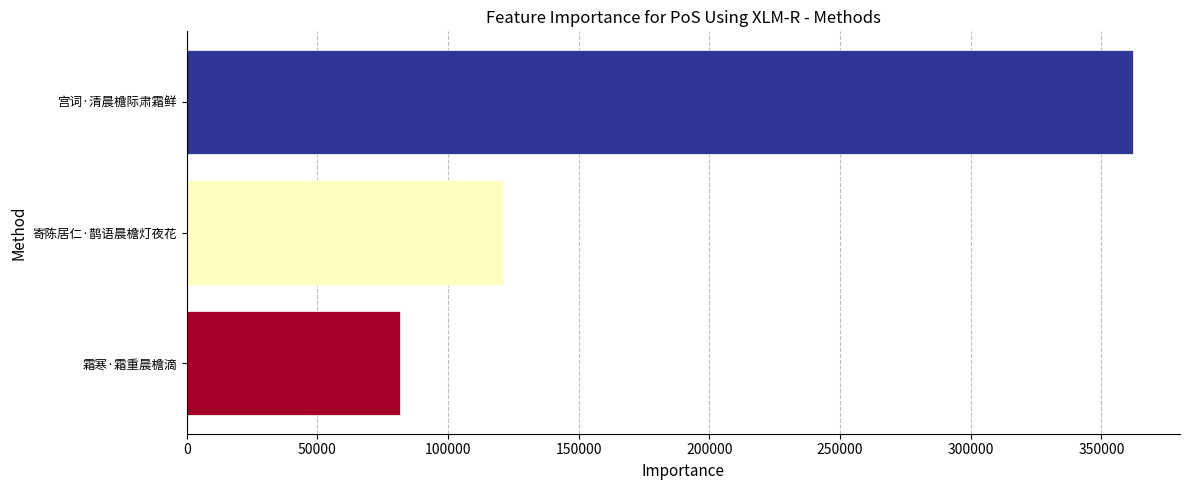

The chart shows a value of 38079 at 霜寒·霜重晨檐滴. True or false?

False